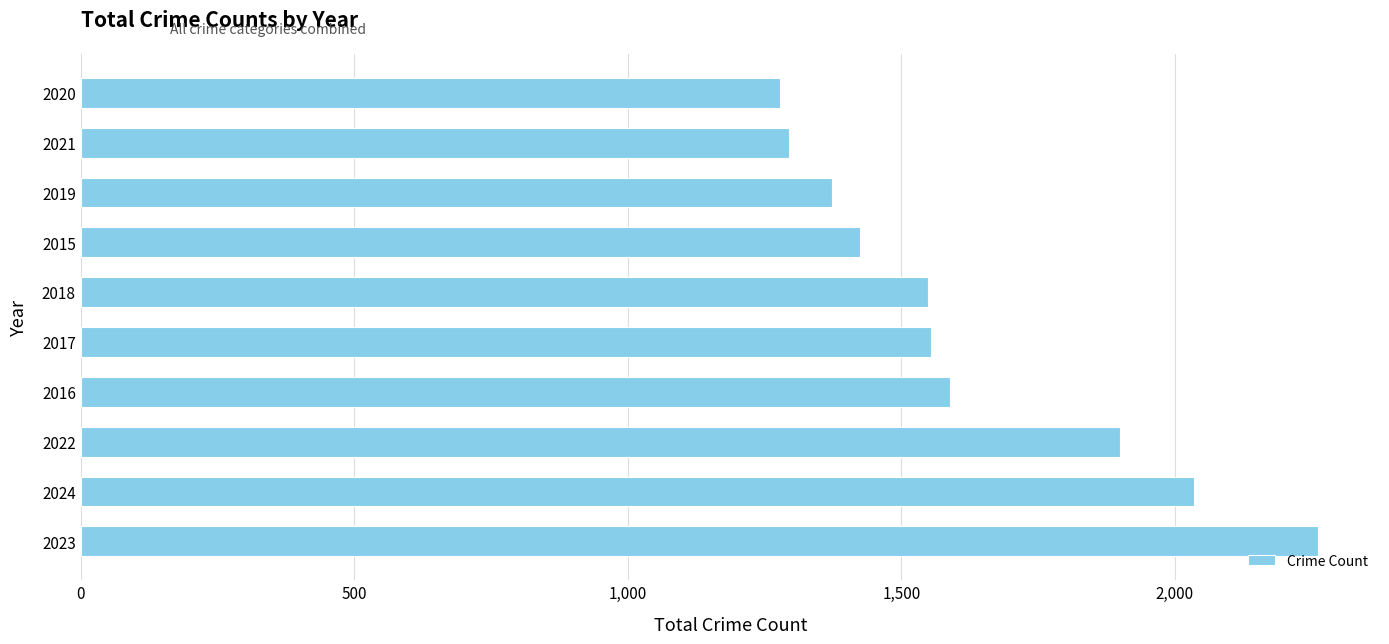

Which label corresponds to the largest value in the chart?

2023